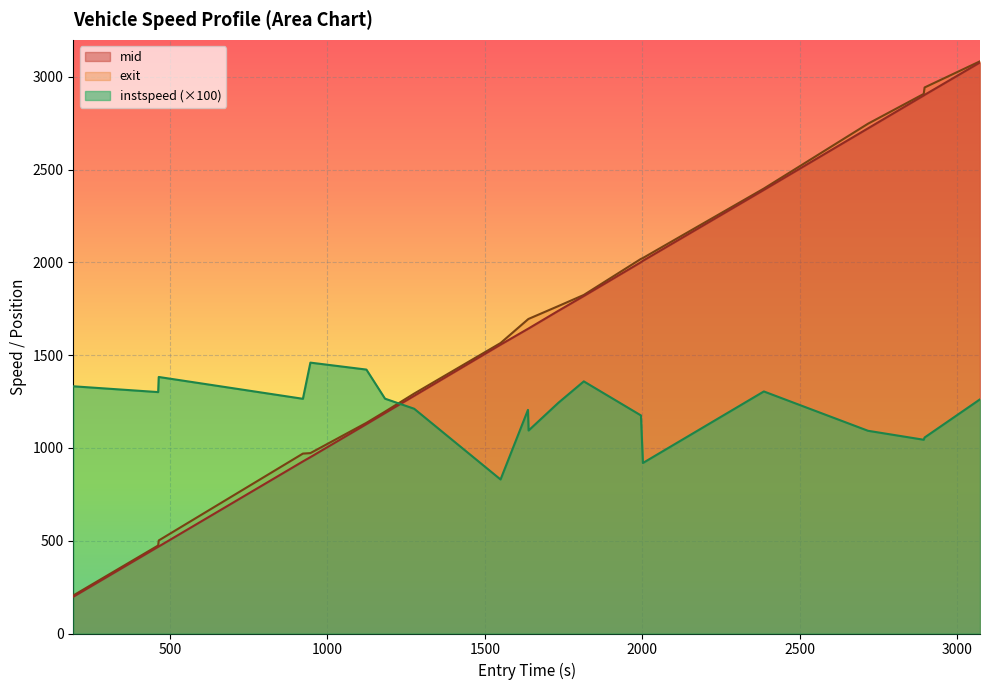

How many intersections are there between instspeed (×100) and exit?

1